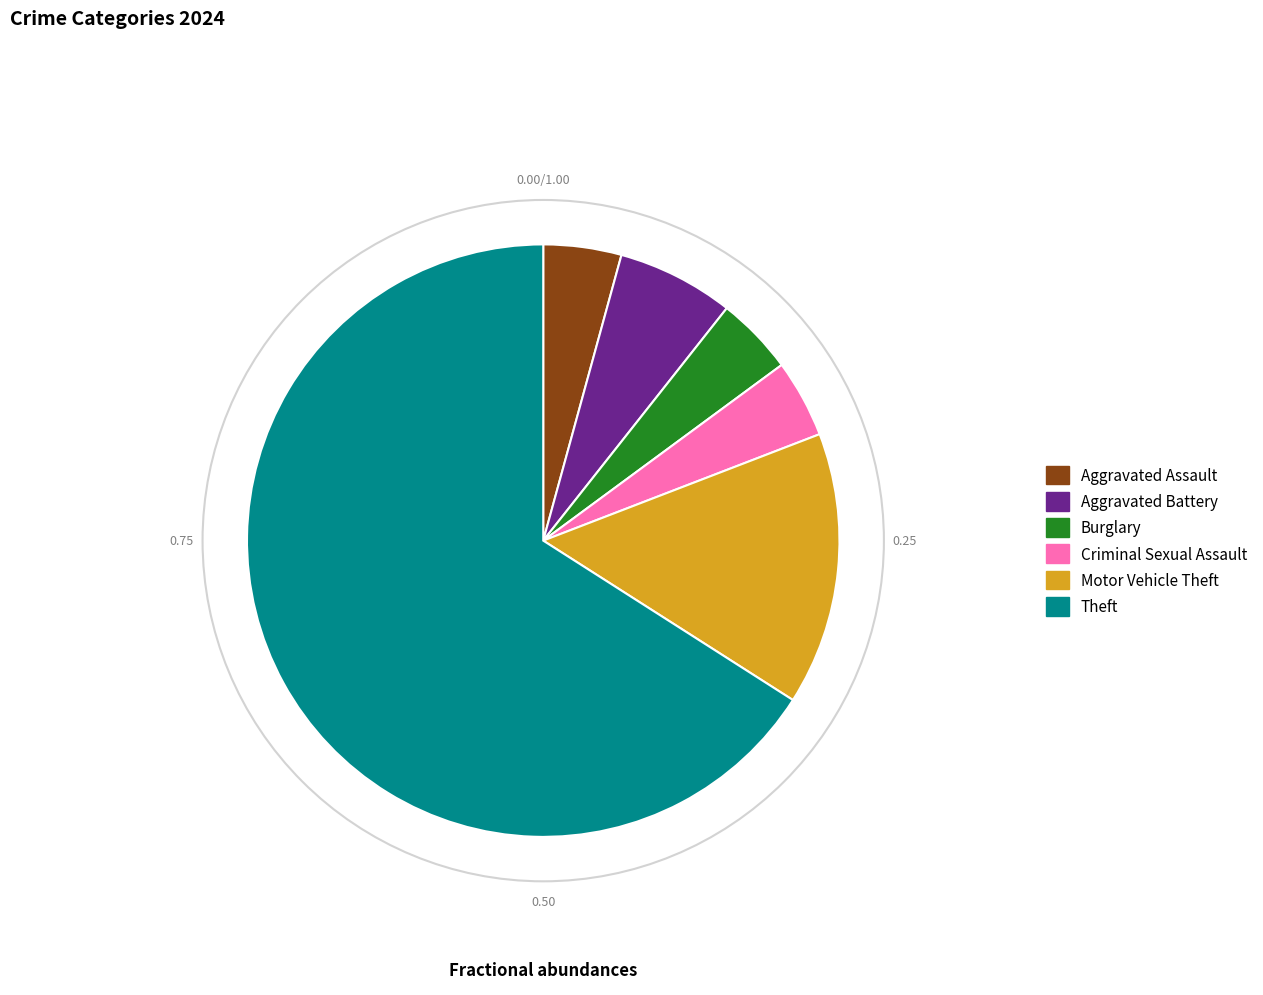

Is there any slice that represents more than half of the pie?

Yes